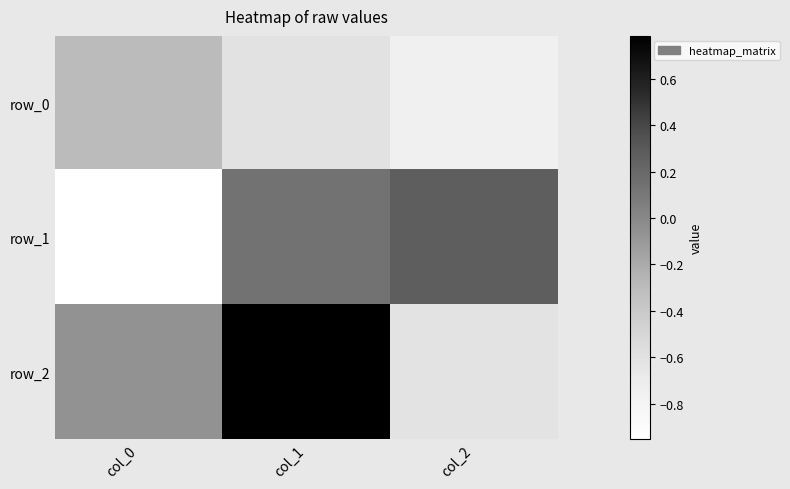

What is the spread (max minus min) of values at col_2?

1.0